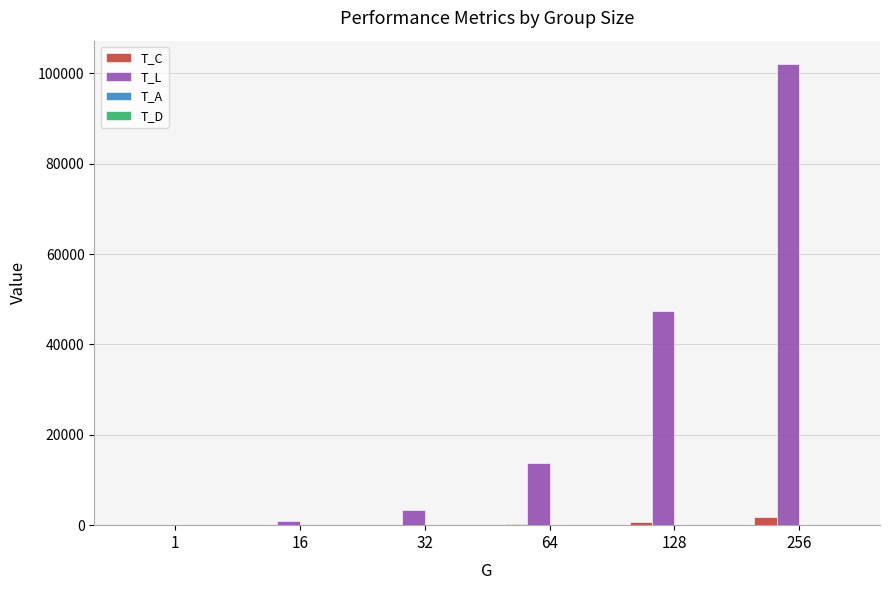

At which category is the sum across all series the highest?

256